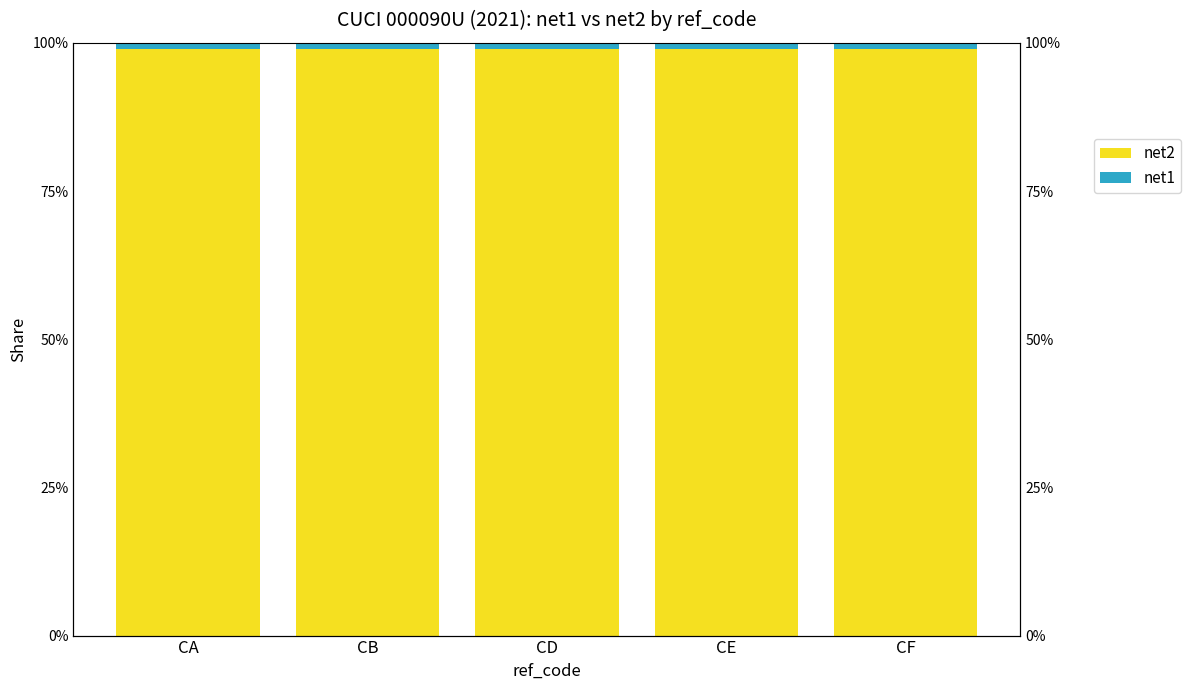

List the series in order of their peak value, lowest first.

net1, net2